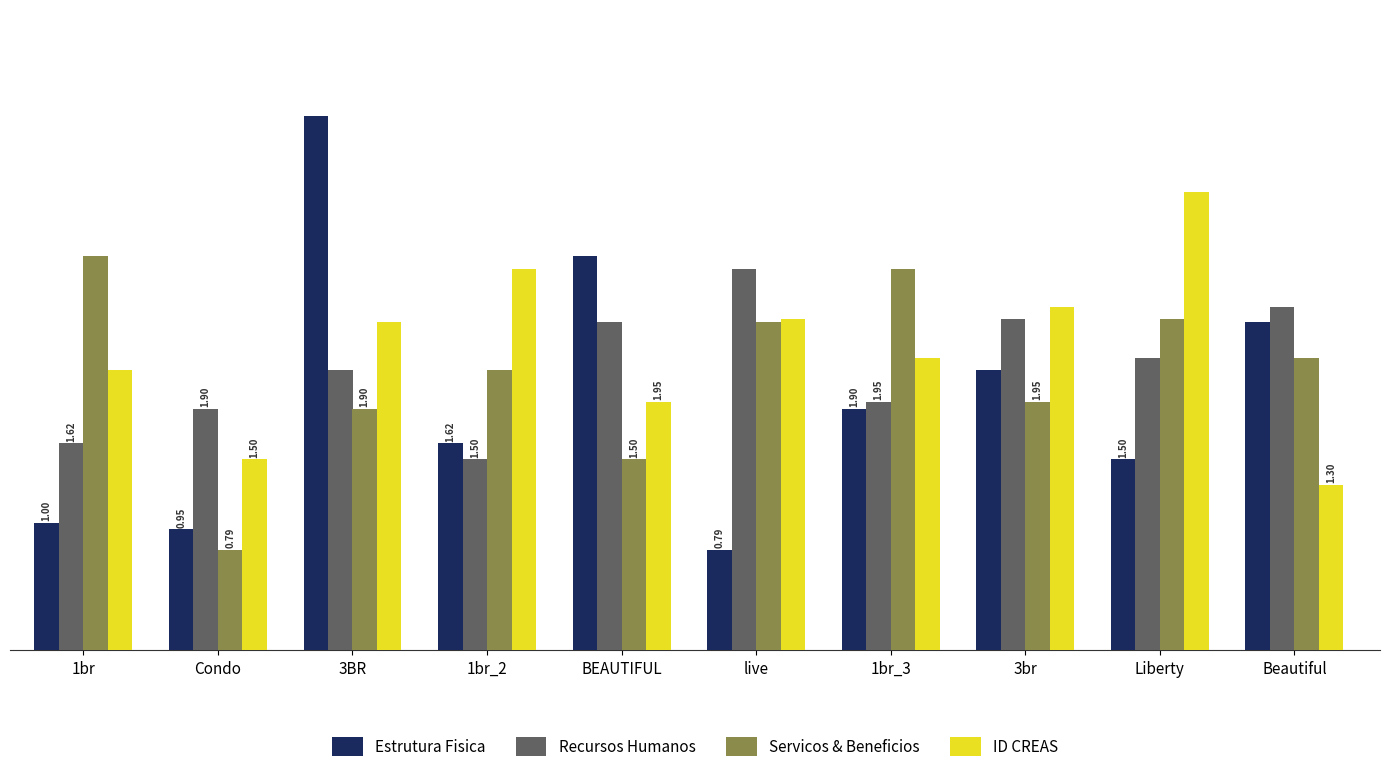

True or false: Recursos Humanos has a value of 3000 at live.

True